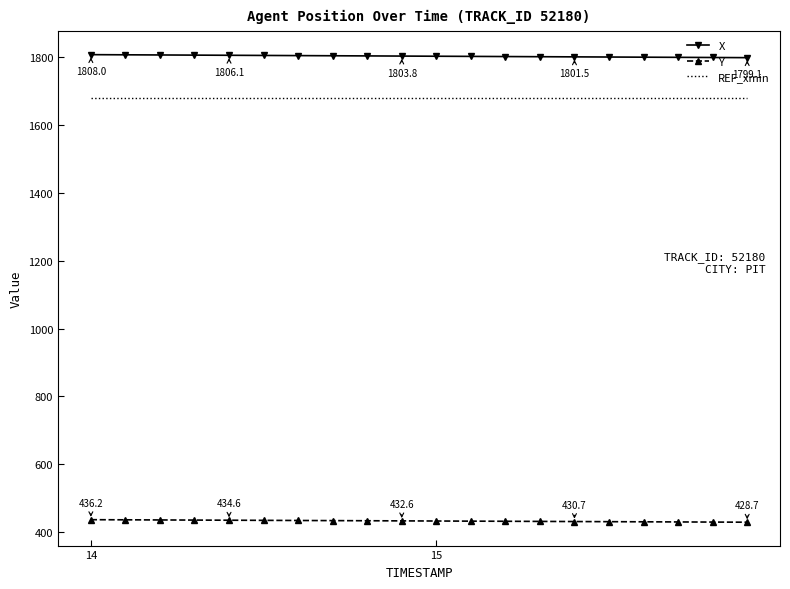

True or false: REF_xmin and Y cross at least once.

False